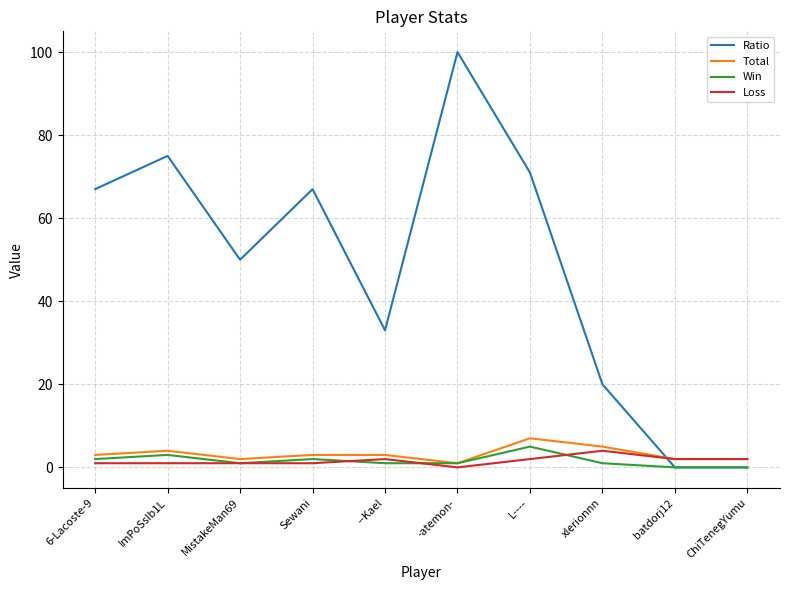

Does the chart display data point markers on the line(s)?

No